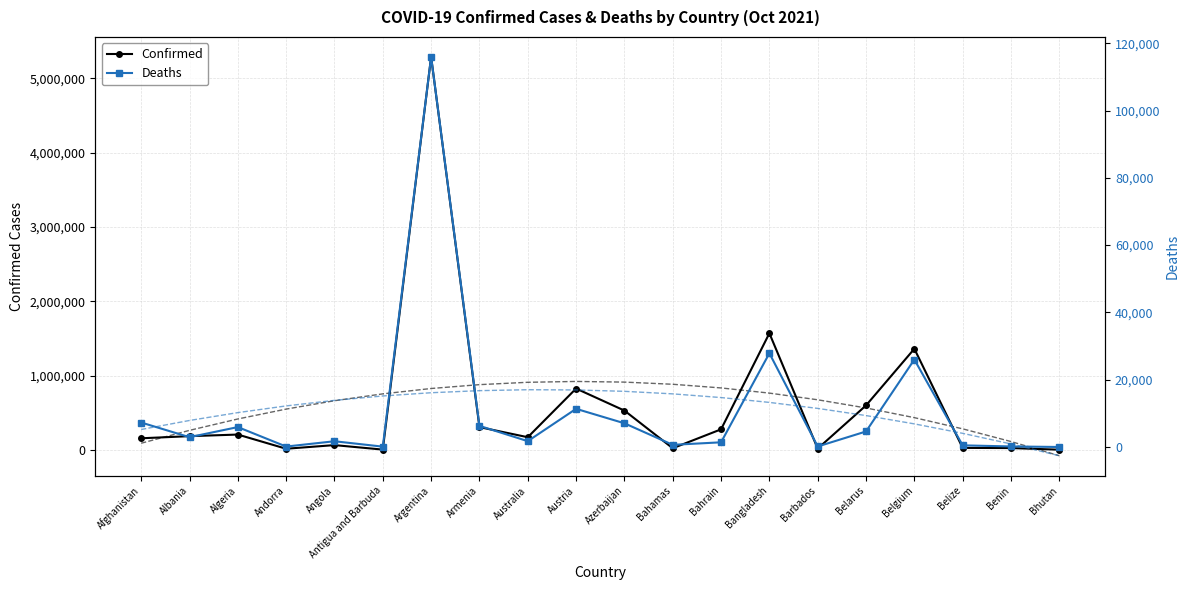

True or false: Deaths and Confirmed intersect in this chart.

False